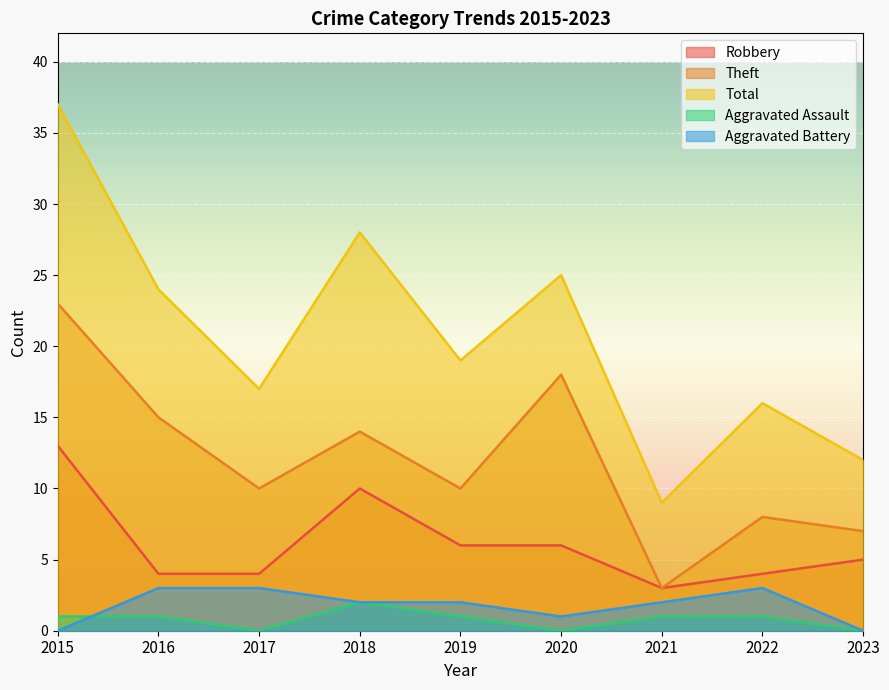

At which category does the chart reach its peak across all series?

2015